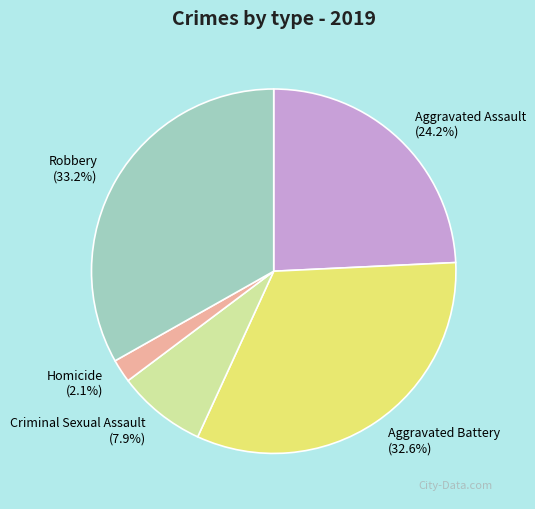

Which category has the smallest portion of the pie?

Homicide